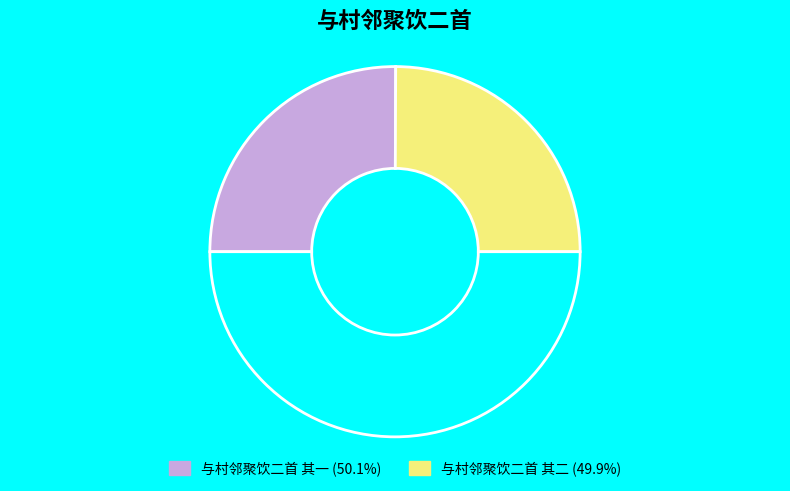

What is the largest slice in the pie chart?

与村邻聚饮二首 其一